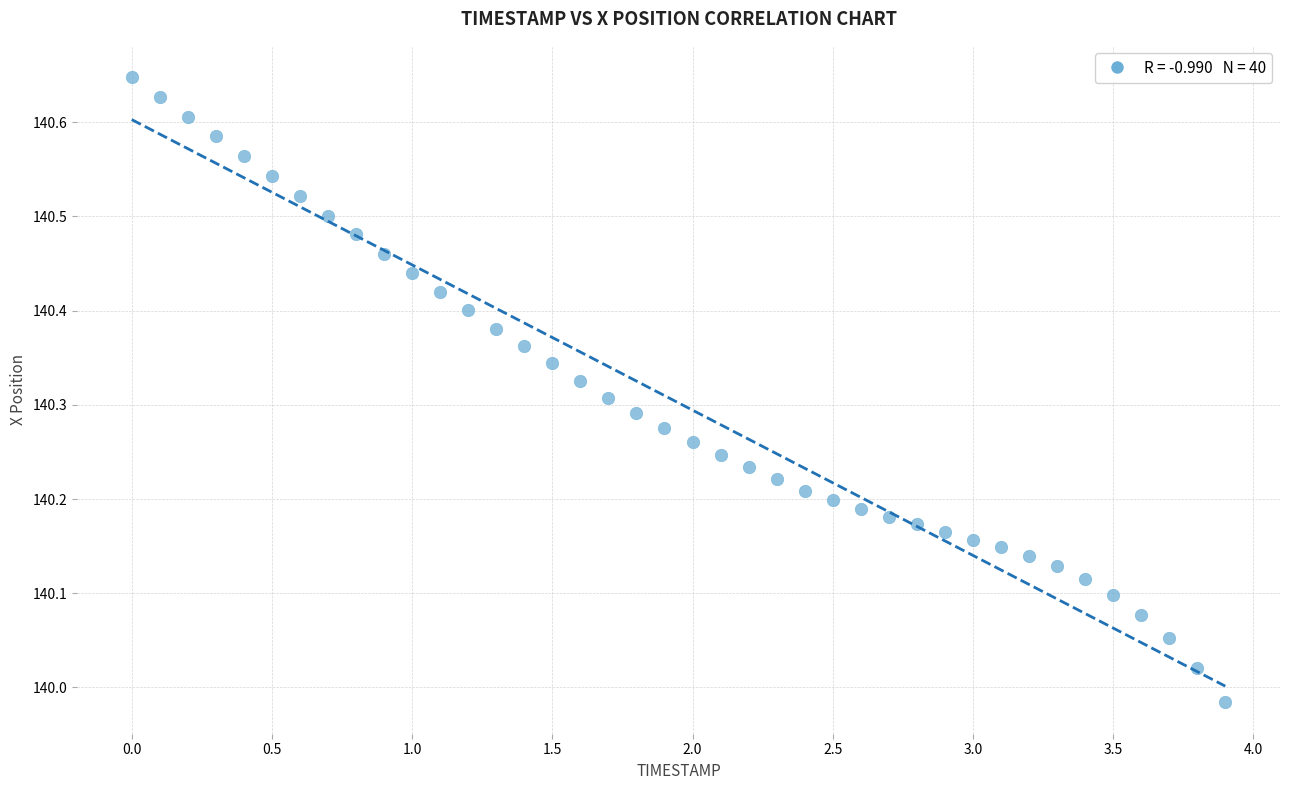

What is the range of Y values (max minus min)?

0.7